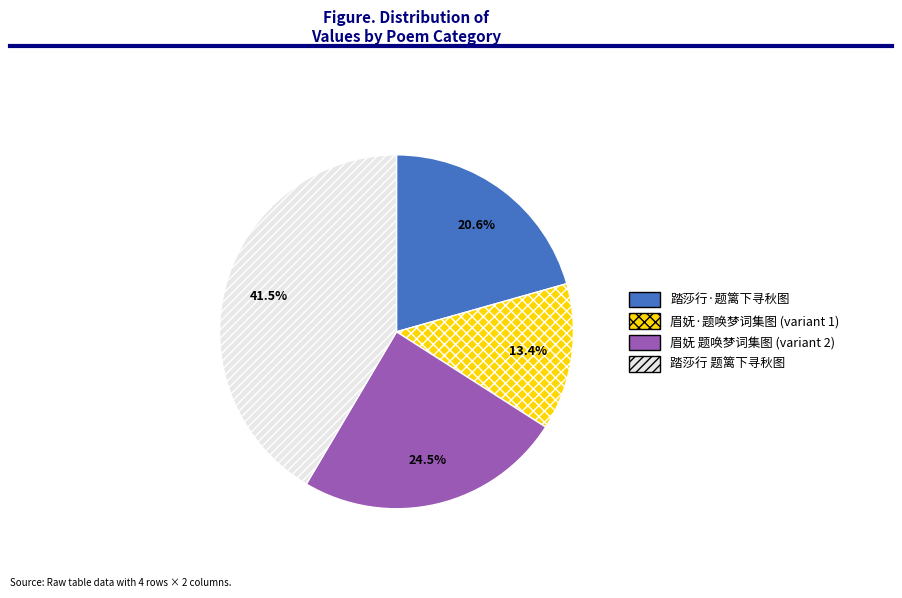

What is the ratio of the value at 眉妩·题唤梦词集图 (variant 1) to the value at 踏莎行 题篱下寻秋图?

0.3